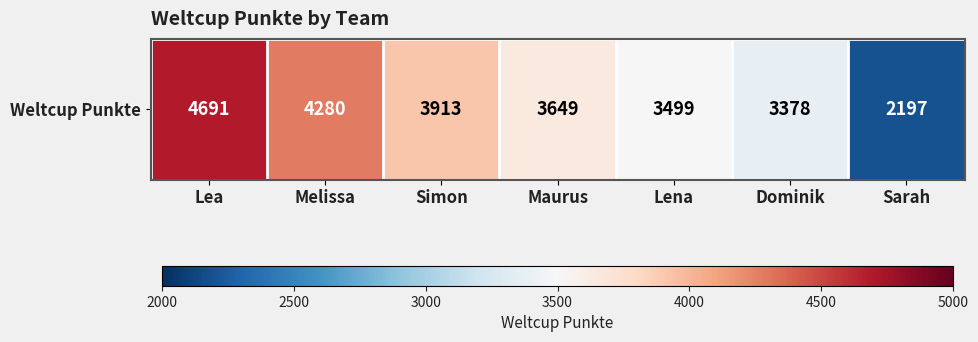

The chart shows a value of 4691 at Lea. True or false?

True